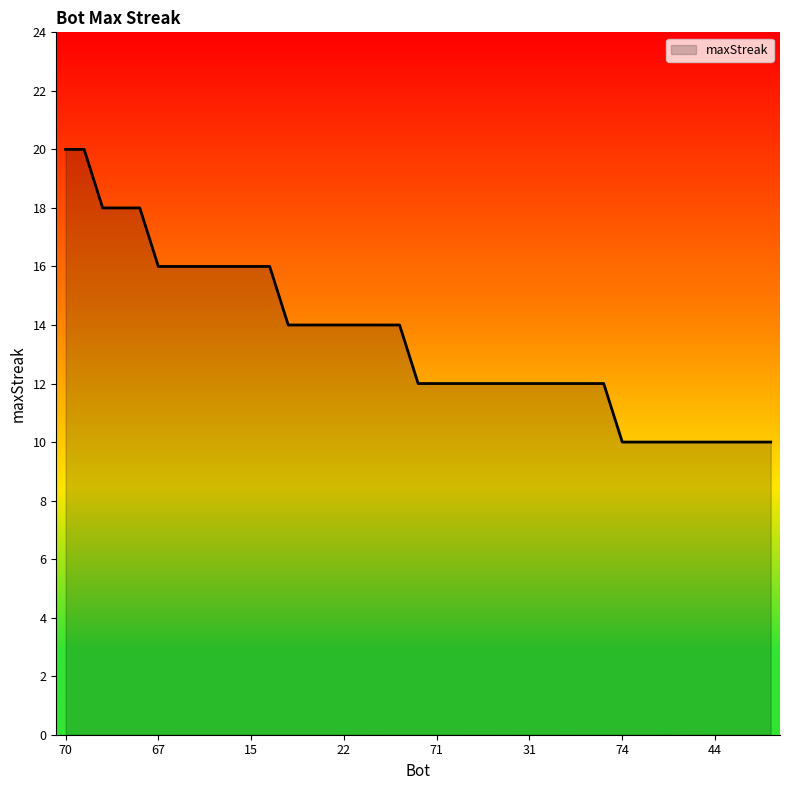

What is the maximum value shown in the chart?

20